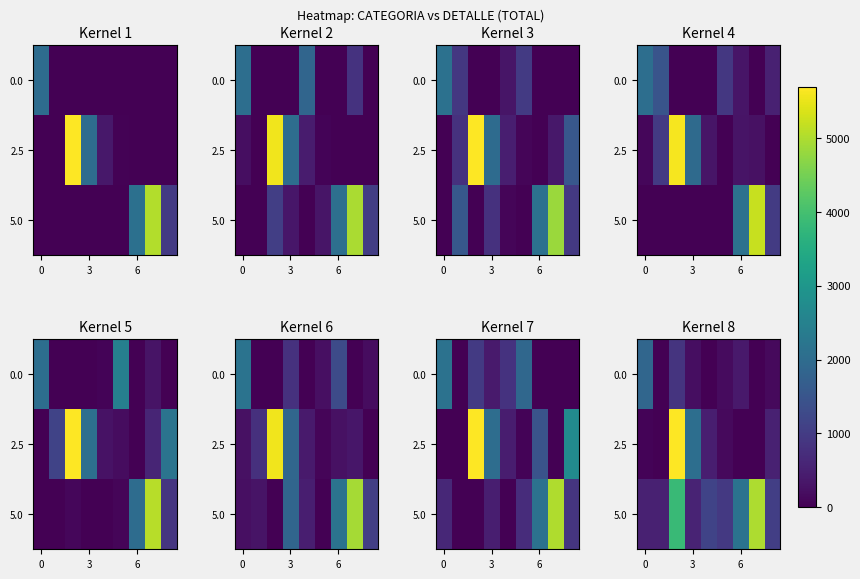

Which series has the largest total across all categories?

5.0